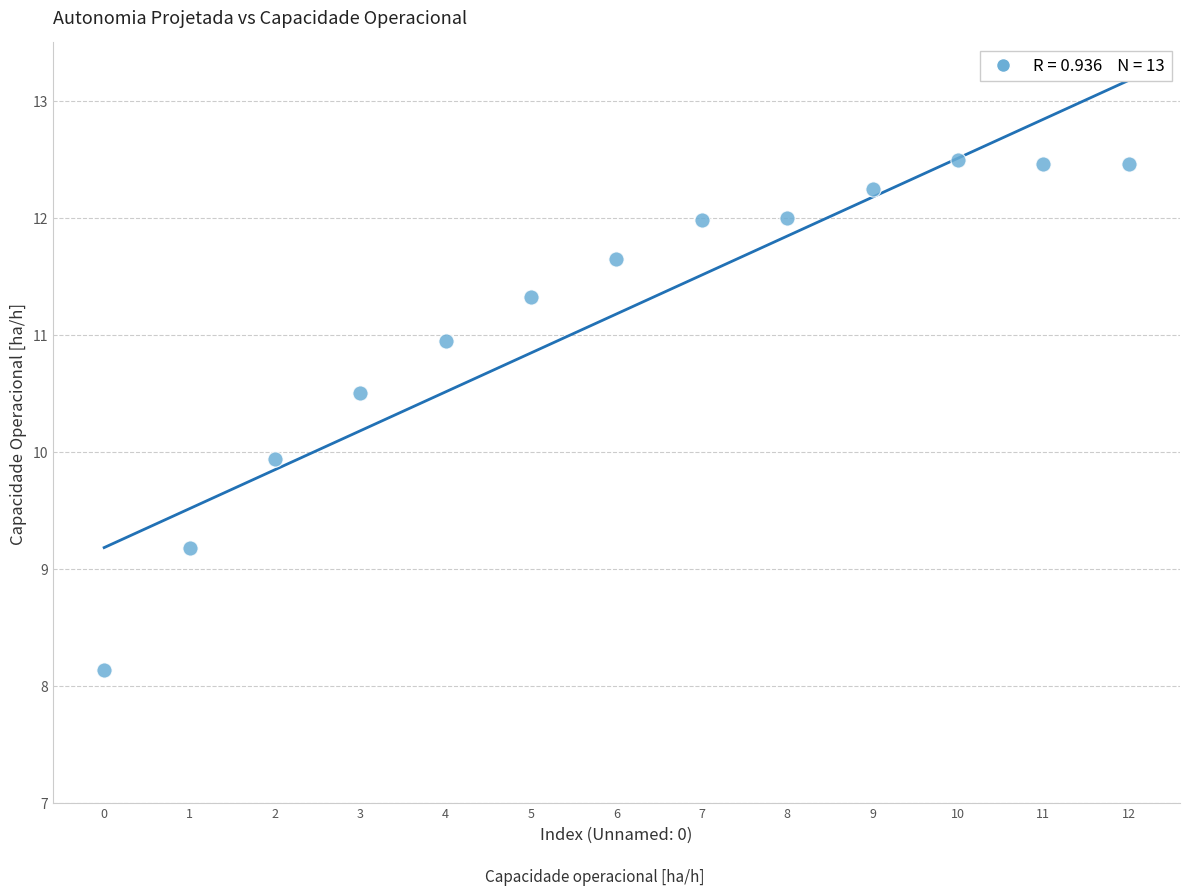

What is the range of Y values (max minus min)?

4.4